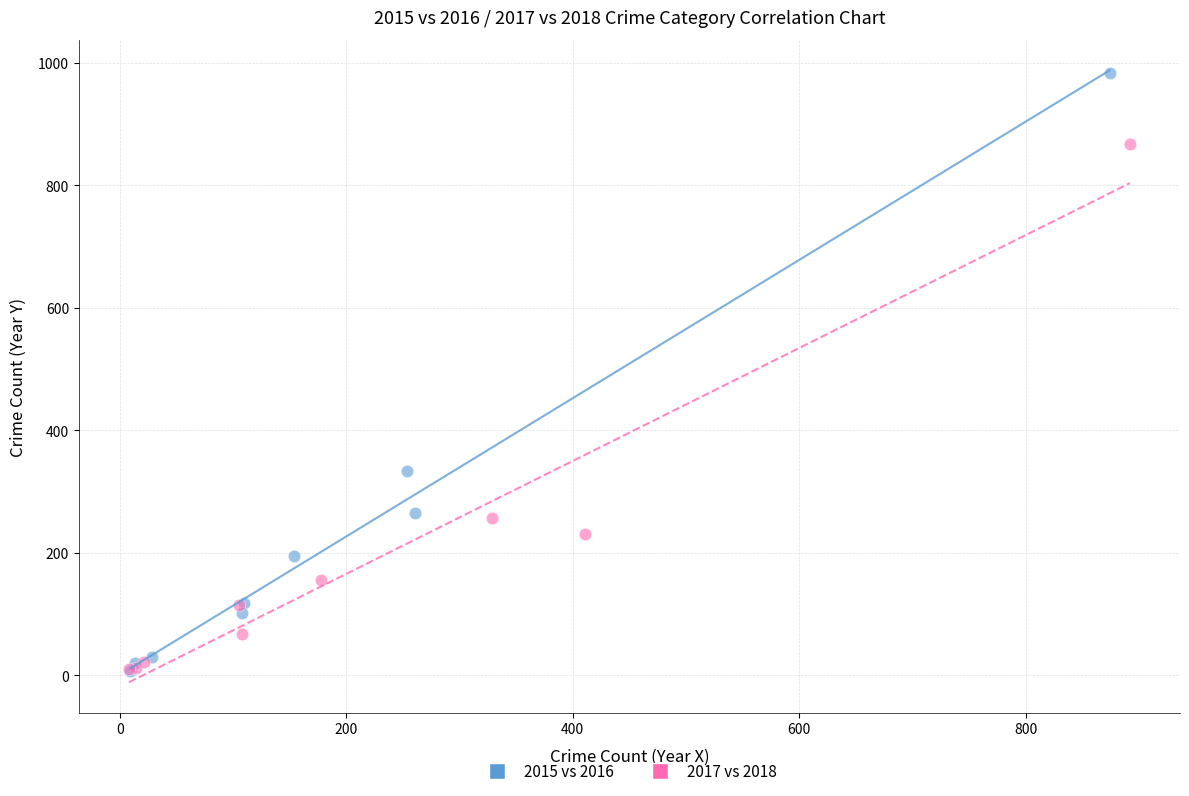

Which series contains the highest Y value?

2015 vs 2016